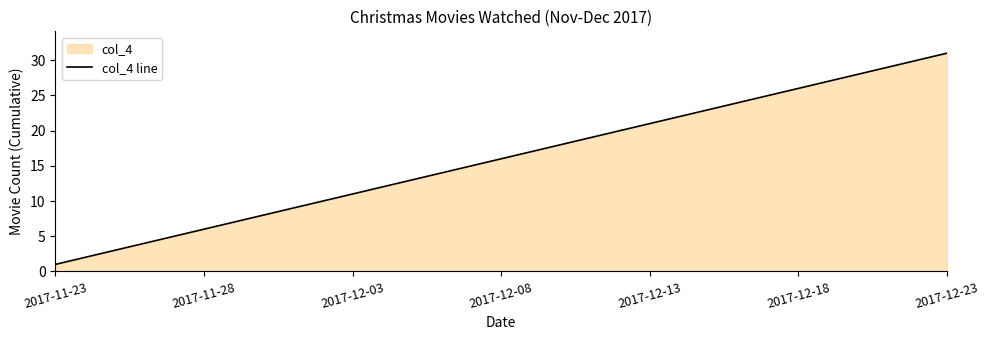

Does the chart have visible grid lines?

No